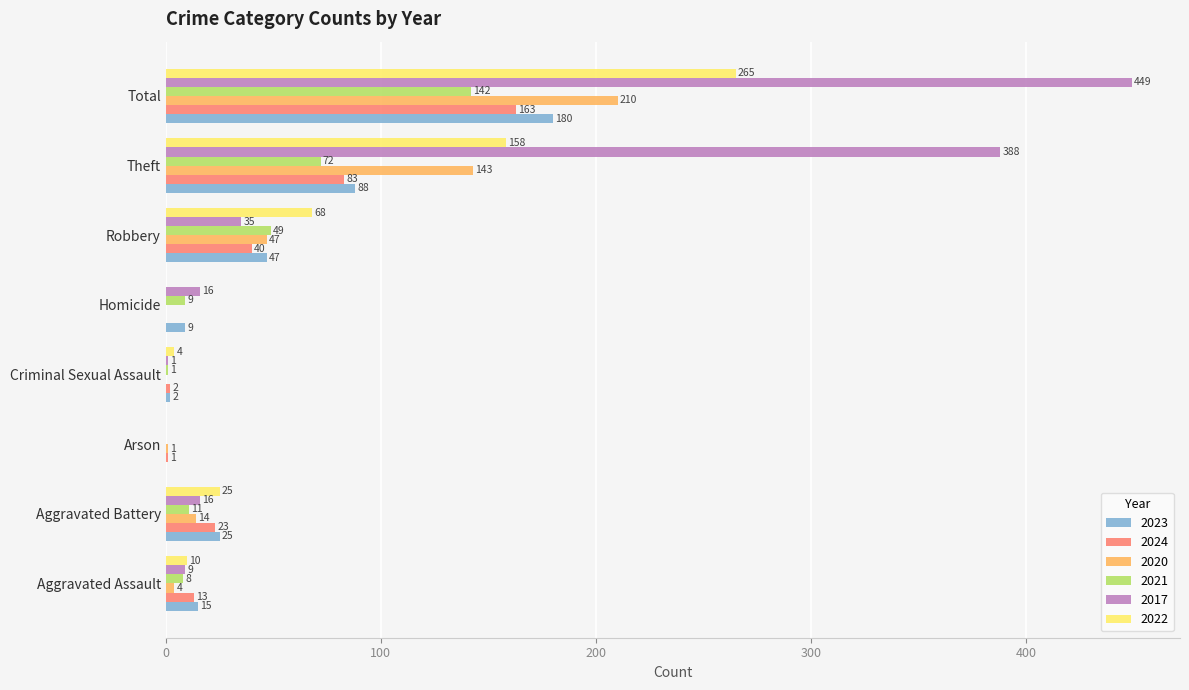

What is the sum of all 2024 values?

325